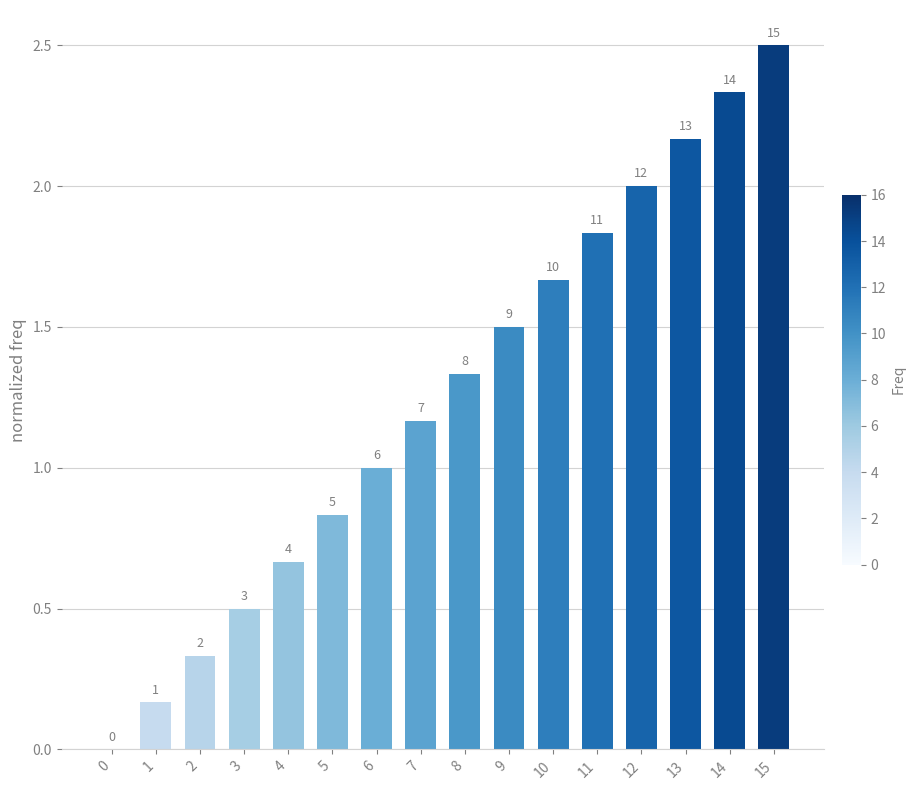

At which label is the value closest to 1?

6